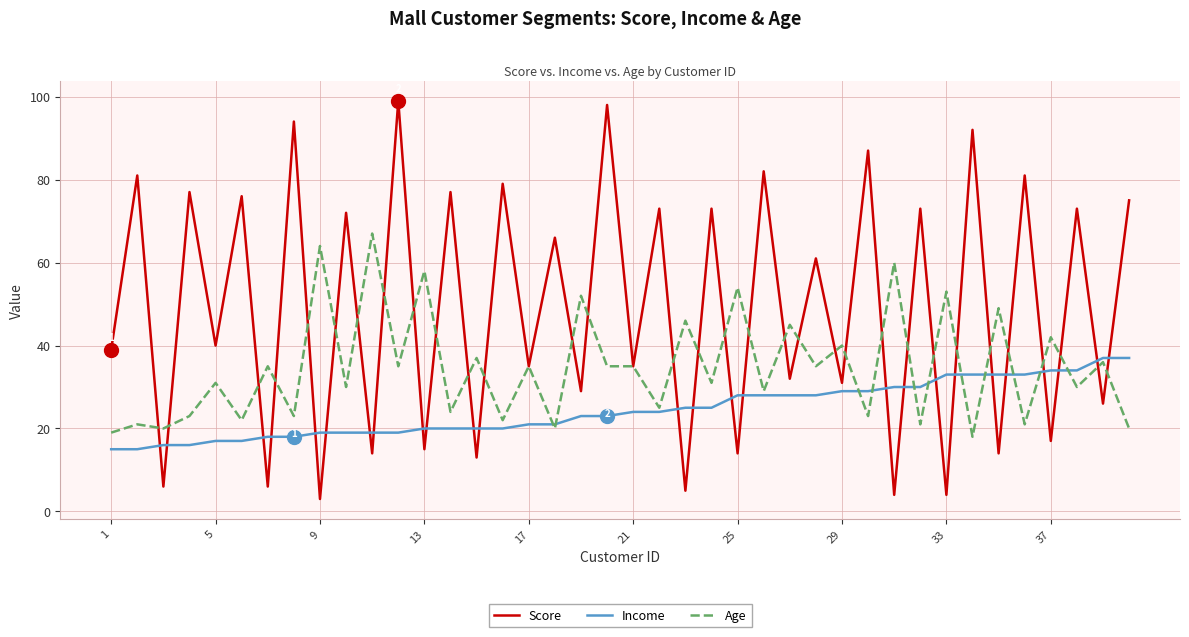

Reading right to left, transcribe all the data shown in this chart.

Score: 75	26	73	17	81	14	92	4	73	4	87	31	61	32	82	14	73	5	73	35	98	29	66	35	79	13	77	15	99	14	72	3	94	6	76	40	77	6	81	39
Income: 37	37	34	34	33	33	33	33	30	30	29	29	28	28	28	28	25	25	24	24	23	23	21	21	20	20	20	20	19	19	19	19	18	18	17	17	16	16	15	15
Age: 20	36	30	42	21	49	18	53	21	60	23	40	35	45	29	54	31	46	25	35	35	52	20	35	22	37	24	58	35	67	30	64	23	35	22	31	23	20	21	19